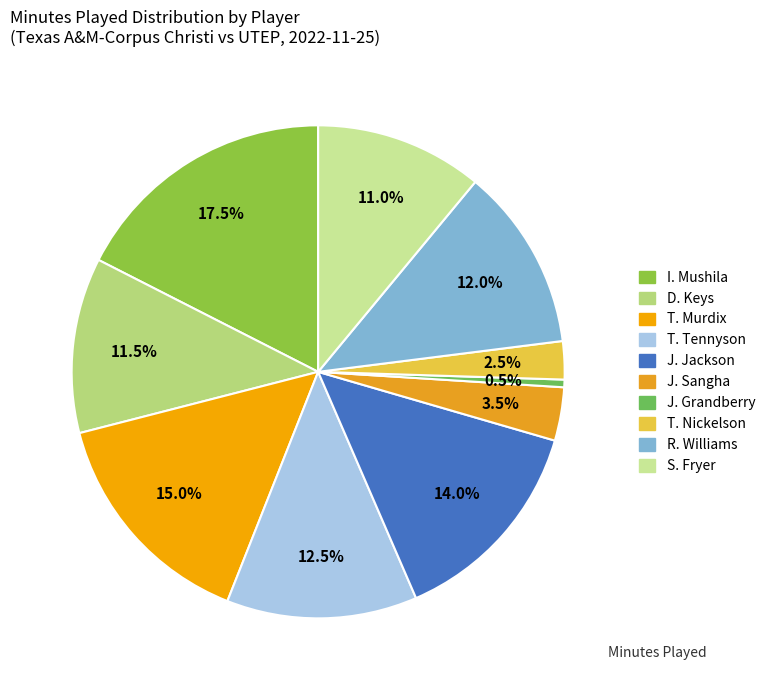

What is the ratio of the value at J. Grandberry to the value at J. Sangha?

0.1